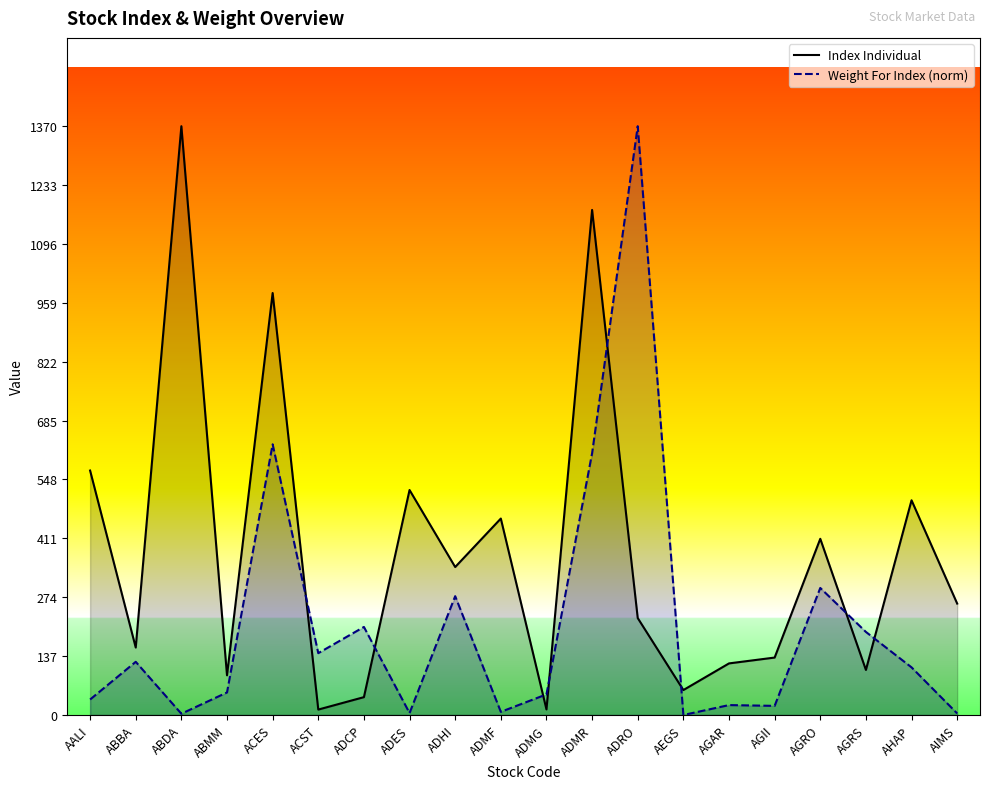

The Weight For Index (norm) series shows 629.8 at ACES. True or false?

True